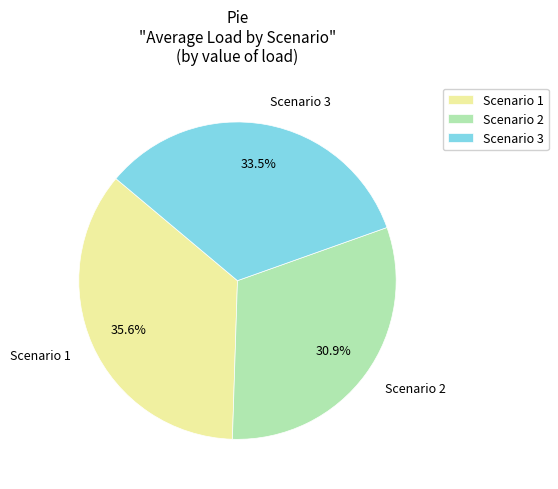

Is Scenario 1 the majority of the pie?

No